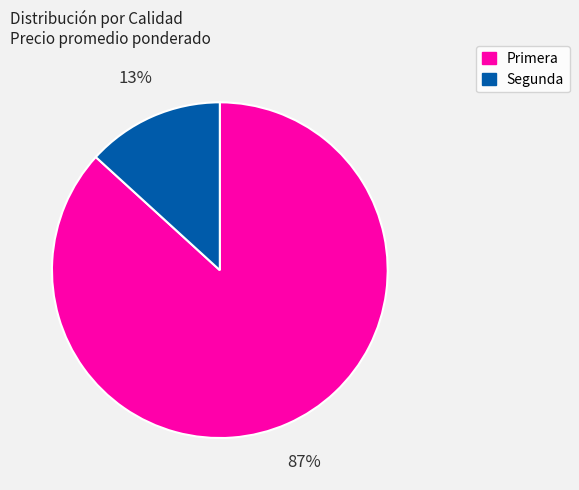

To the nearest percent, what is the difference between the largest and smallest slice percentages?

74%